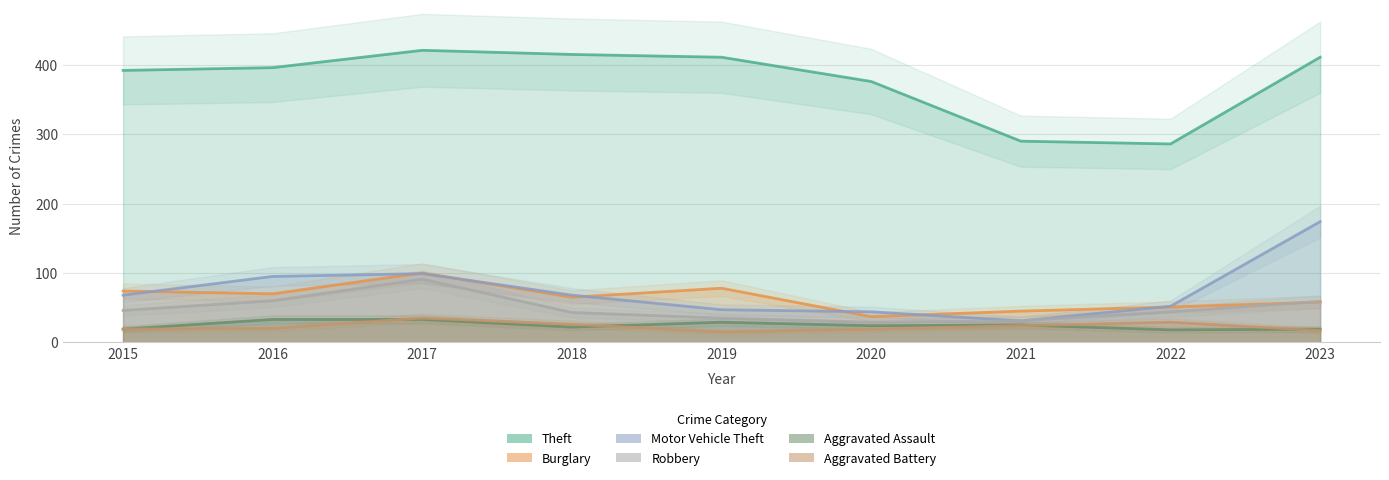

Is the value of Aggravated Assault at 2015 greater than the value of Burglary at 2015?

No